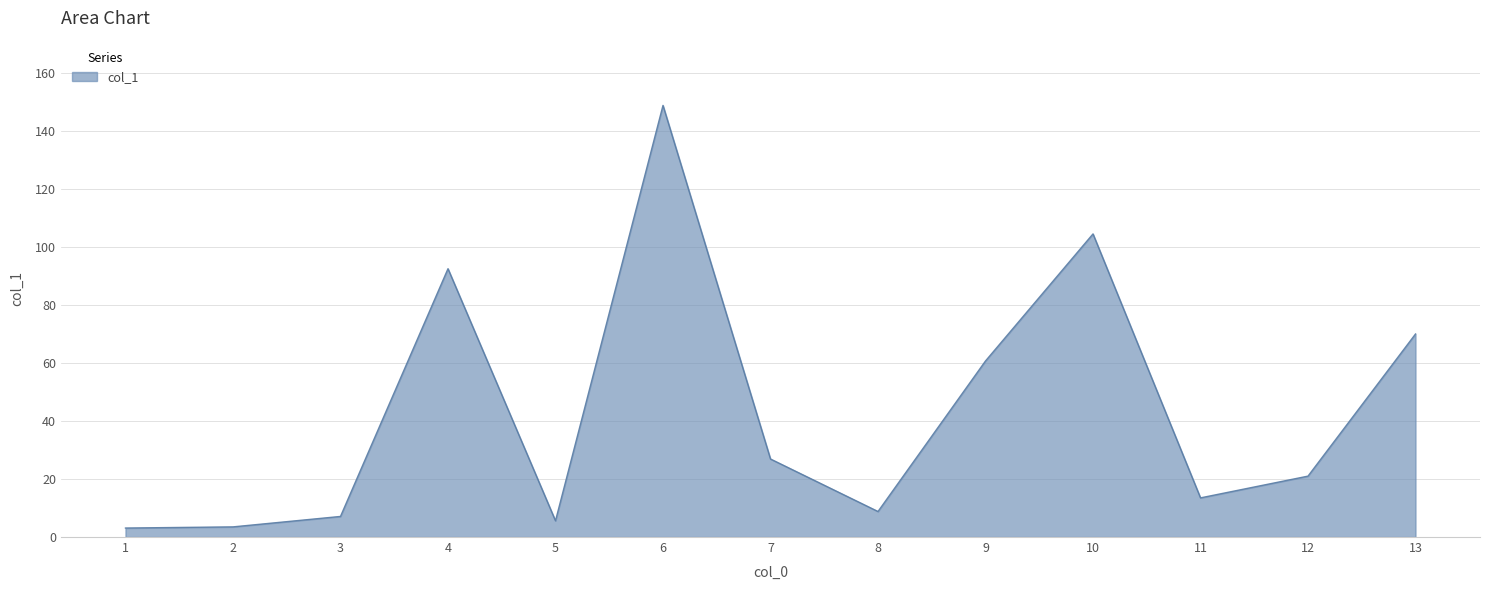

What is the sum of the values at 5 and 4?

98.1